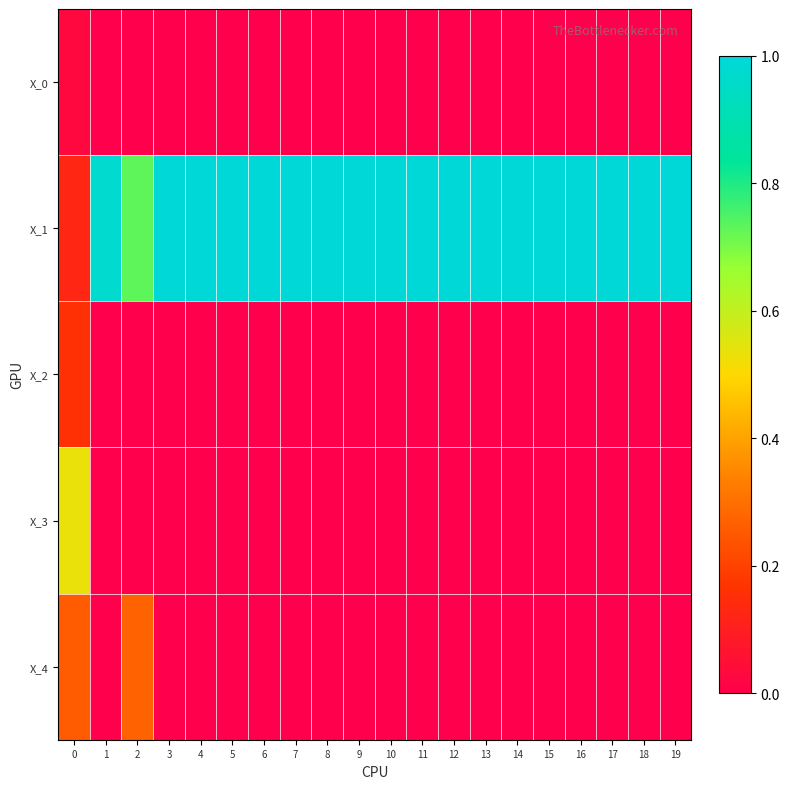

Reading left to right, extract all data points from this chart.

X_0: 0=0.0	1=0.0	2=0.0	3=0.0	4=0.0	5=0.0	6=0.0	7=0.0	8=0.0	9=0.0	10=0.0	11=0.0	12=0.0	13=0.0	14=0.0	15=0.0	16=0.0	17=0.0	18=0.0	19=0.0
X_1: 0=0.1	1=1.0	2=0.7	3=1.0	4=1.0	5=1.0	6=1.0	7=1.0	8=1.0	9=1.0	10=1.0	11=1.0	12=1.0	13=1.0	14=1.0	15=1.0	16=1.0	17=1.0	18=1.0	19=1.0
X_2: 0=0.2	1=0.0	2=0.0	3=0.0	4=0.0	5=0.0	6=0.0	7=0.0	8=0.0	9=0.0	10=0.0	11=0.0	12=0.0	13=0.0	14=0.0	15=0.0	16=0.0	17=0.0	18=0.0	19=0.0
X_3: 0=0.5	1=0.0	2=0.0	3=0.0	4=0.0	5=0.0	6=0.0	7=0.0	8=0.0	9=0.0	10=0.0	11=0.0	12=0.0	13=0.0	14=0.0	15=0.0	16=0.0	17=0.0	18=0.0	19=0.0
X_4: 0=0.3	1=0.0	2=0.3	3=0.0	4=0.0	5=0.0	6=0.0	7=0.0	8=0.0	9=0.0	10=0.0	11=0.0	12=0.0	13=0.0	14=0.0	15=0.0	16=0.0	17=0.0	18=0.0	19=0.0